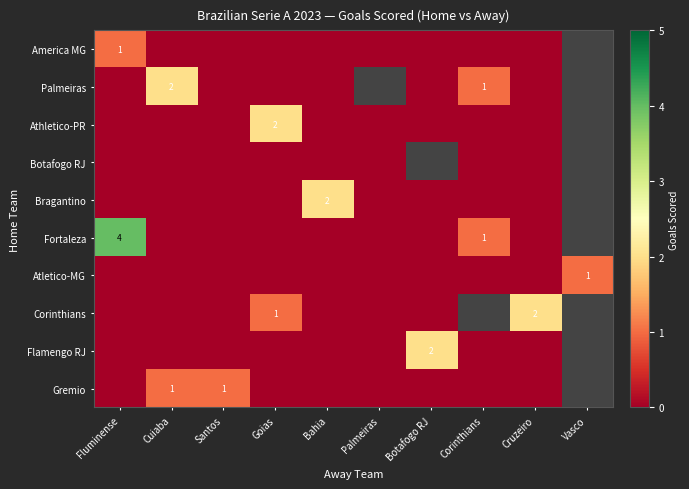

The value of Palmeiras at Corinthians is 1. True or false?

True